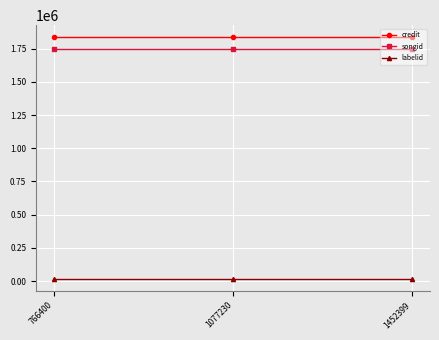

What is the spread (max minus min) of values at 766400?

1818245